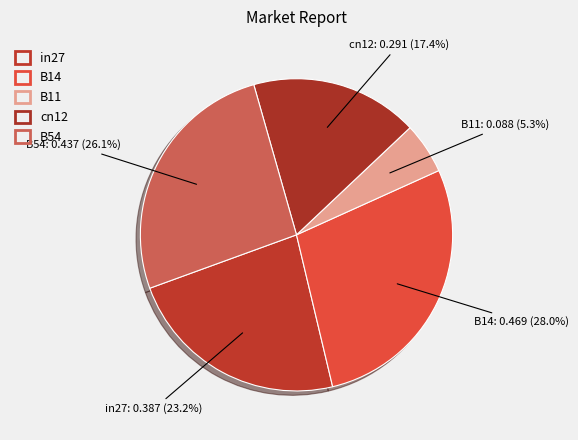

How many segments does this pie chart have?

5